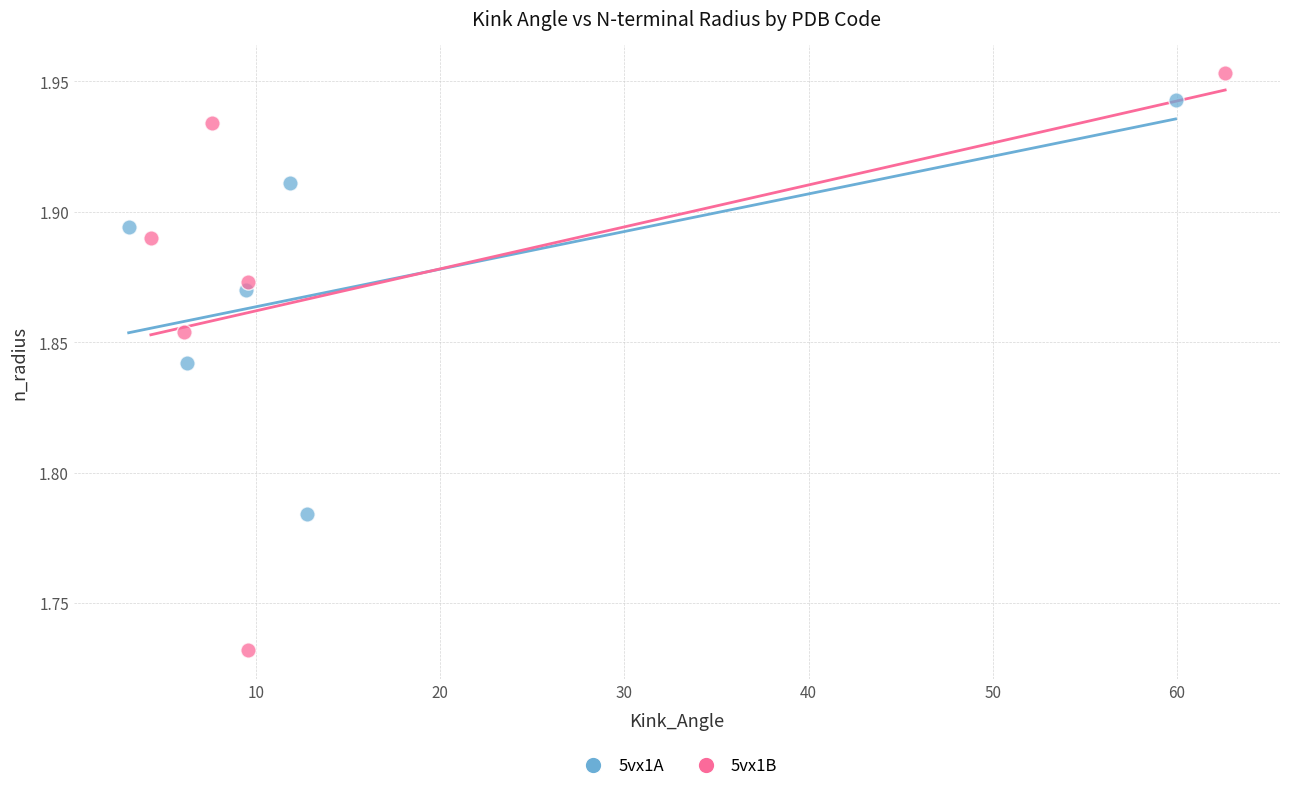

Which series contains the highest Y value?

5vx1B